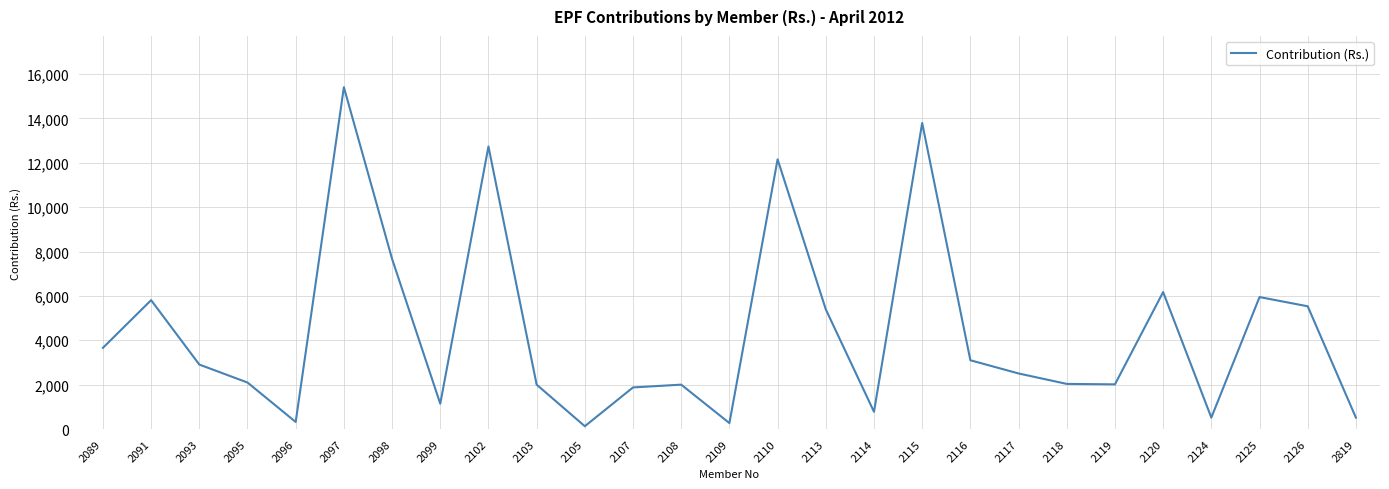

What is the difference between the values at 2095 and 2114?

1318.3